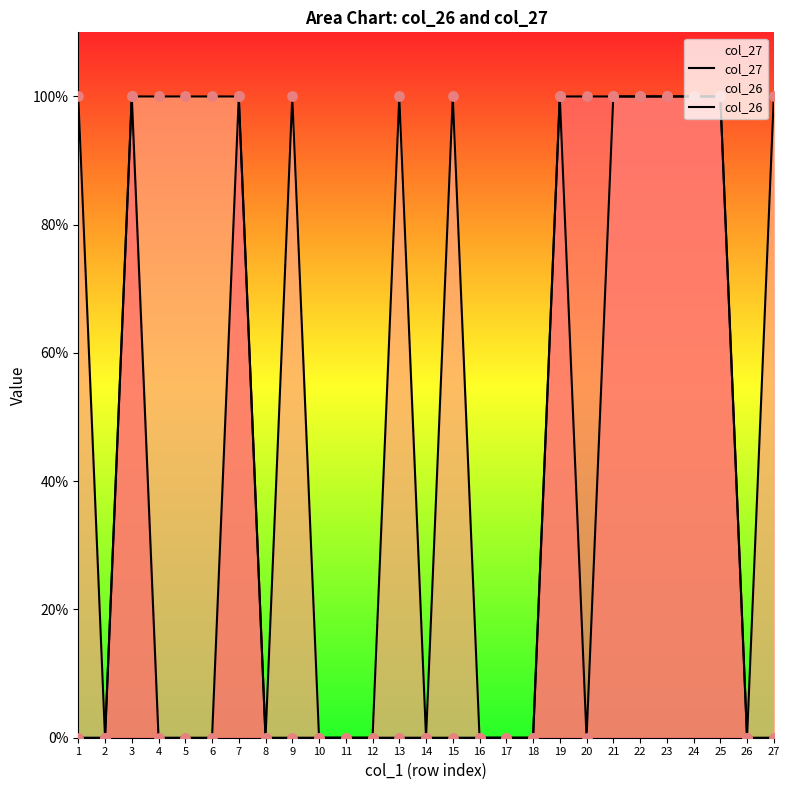

What is the total value across all series at 22?

2